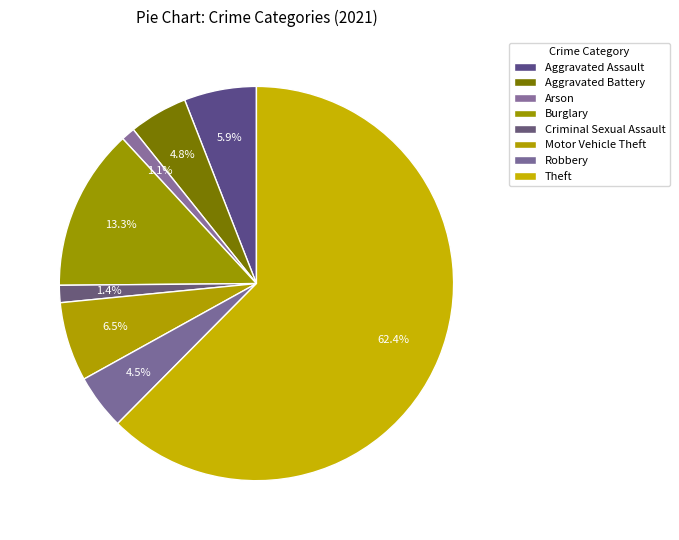

What is the ratio of the value at Criminal Sexual Assault to the value at Robbery?

0.3